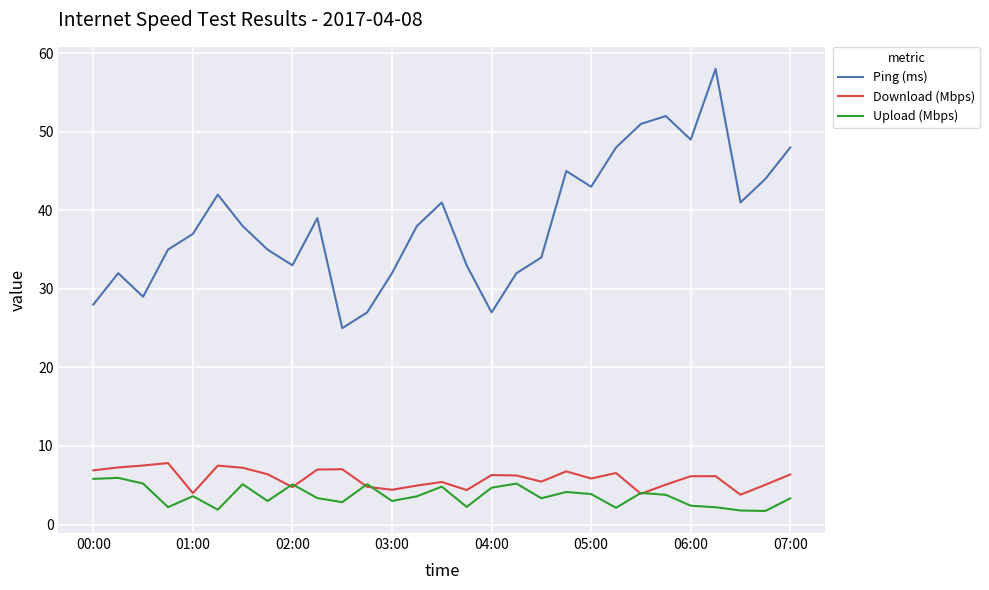

What is the maximum value shown in the chart?

58.0